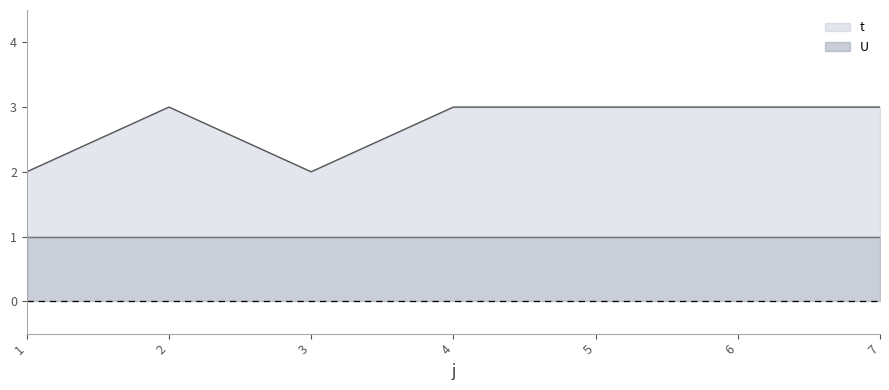

How many lines are shown in the chart?

2